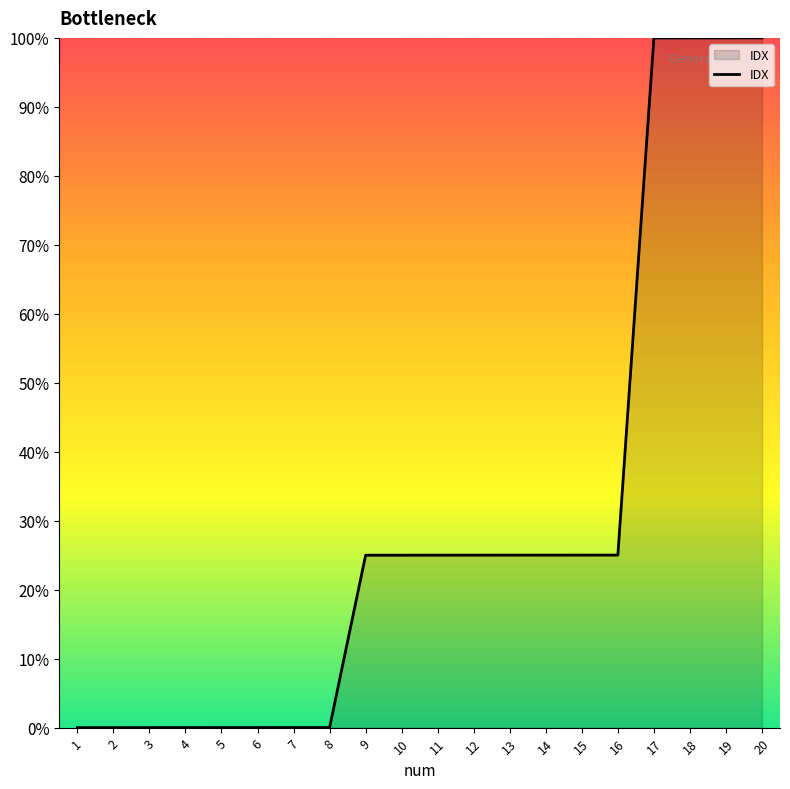

True or false: the data shows 156.8 at 18.

False